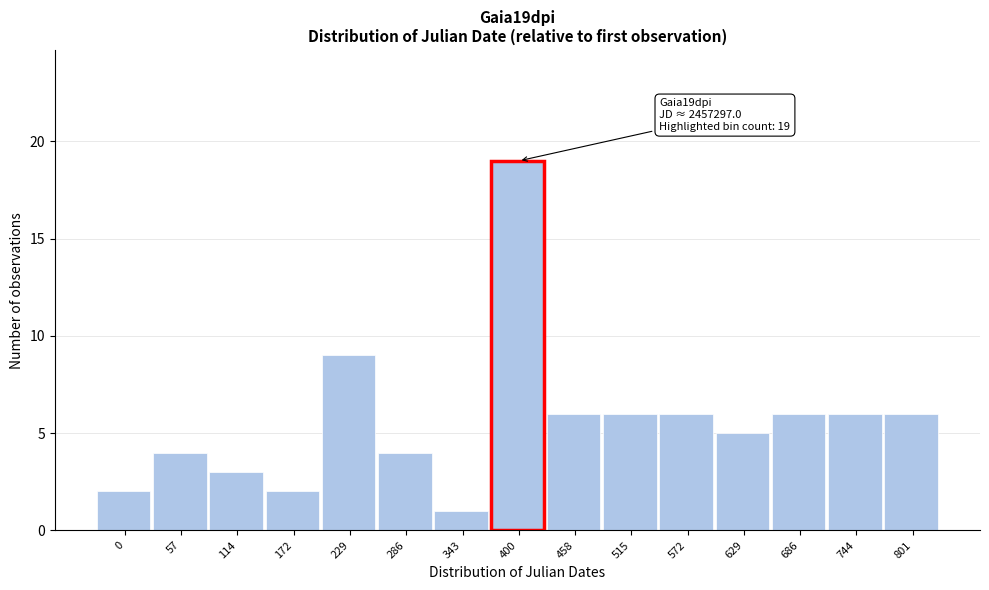

Reading left to right, extract all data points from this chart.

2	4	3	2	9	4	1	19	6	6	6	5	6	6	6